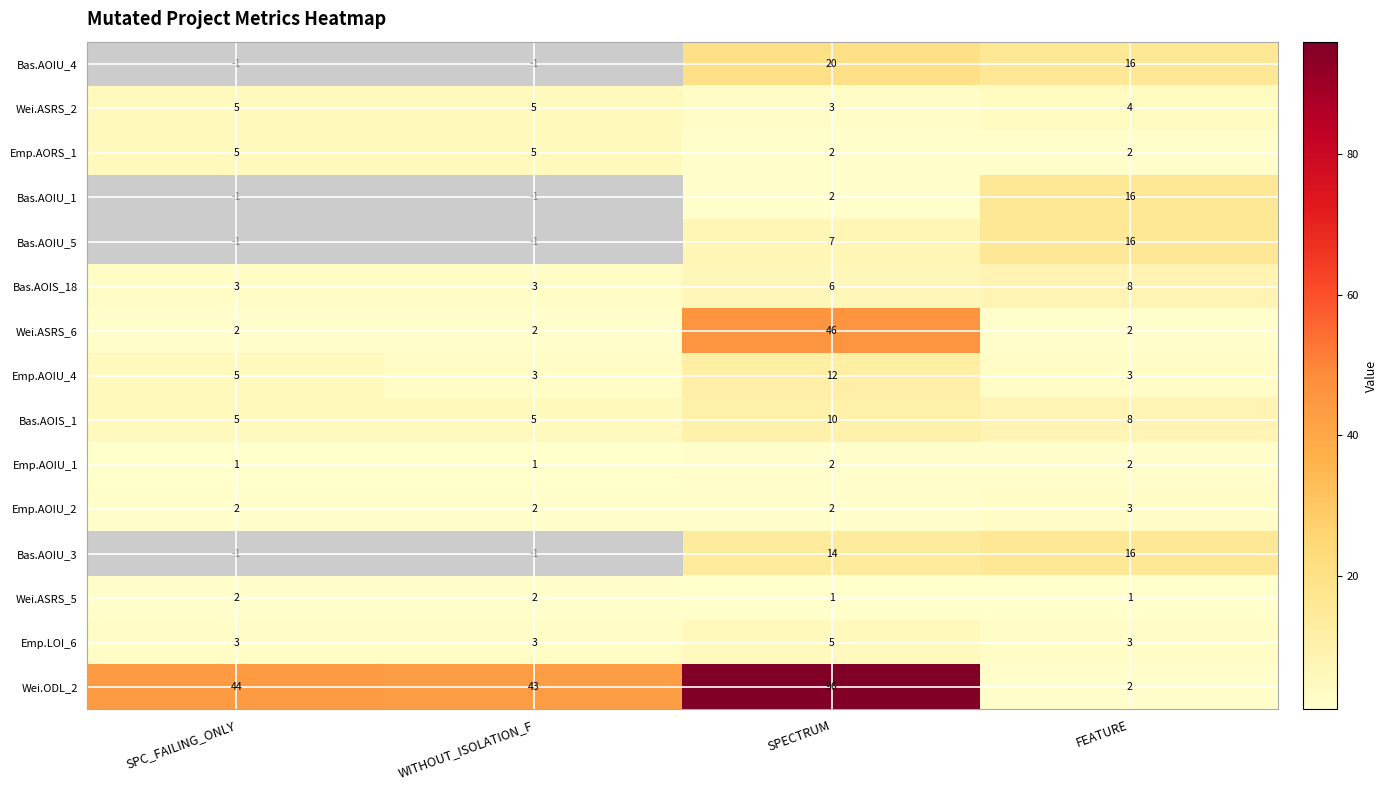

What is the sum of the Bas.AOIS_18 values at SPC_FAILING_ONLY and SPECTRUM?

9